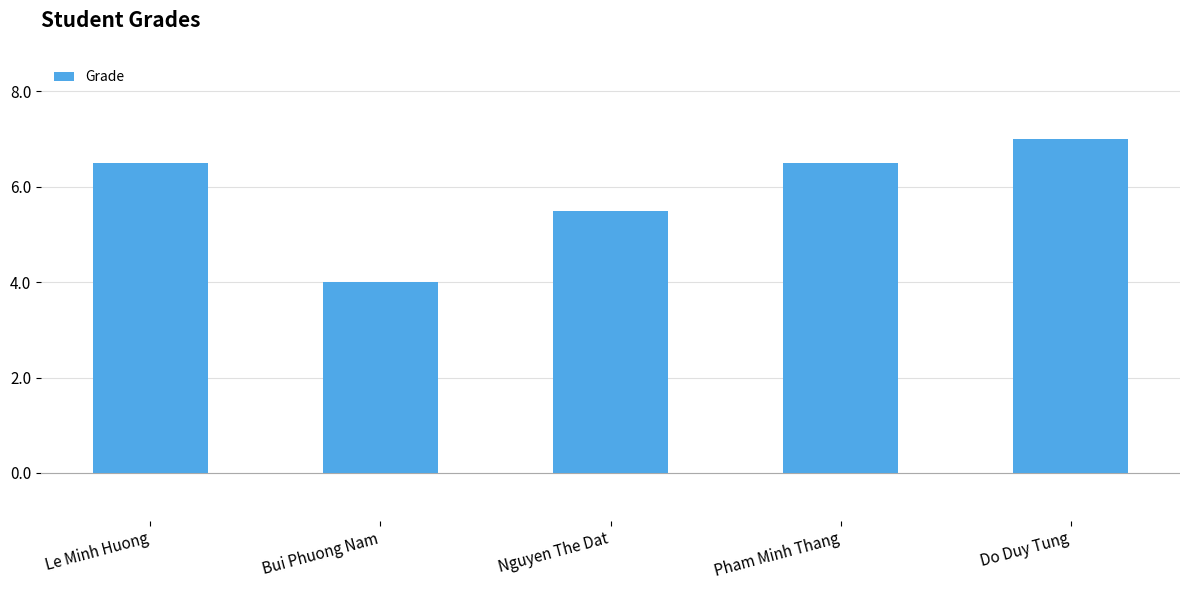

What is the difference between the values at Bui Phuong Nam and Pham Minh Thang?

2.5